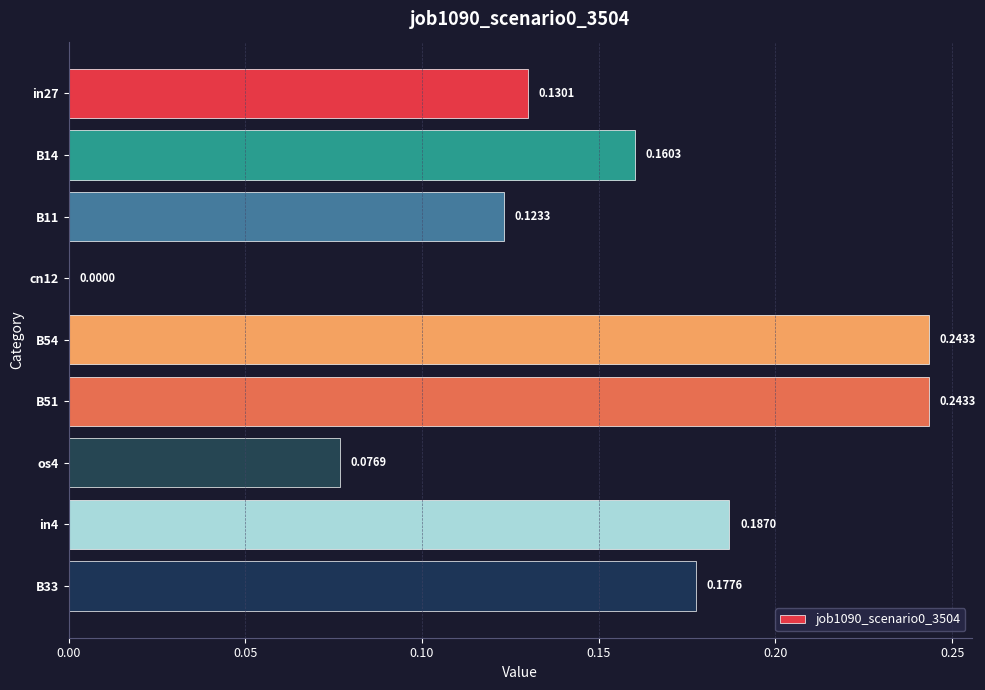

Which has a higher value, B51 or in4?

B51